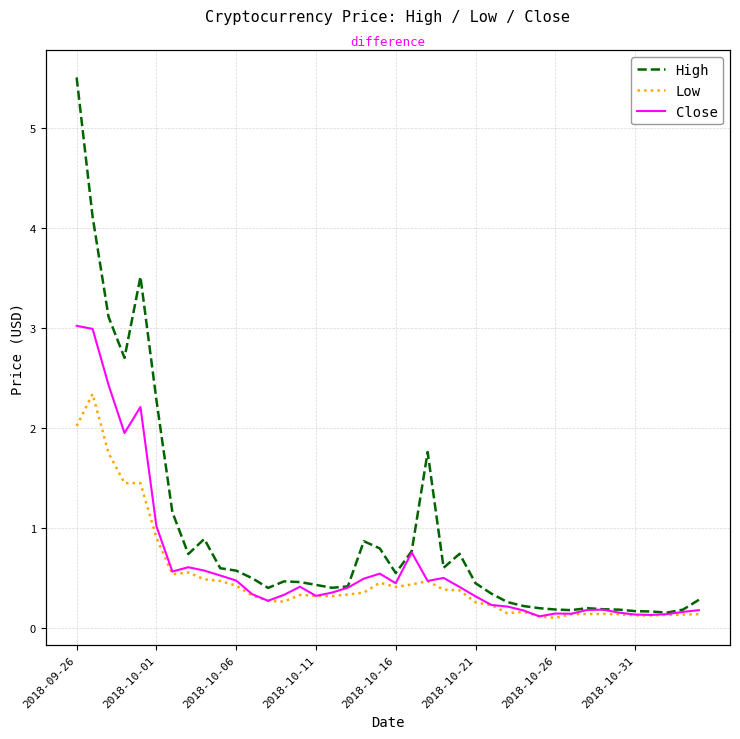

Is it true that High equals 0.4 at 2018-10-11?

True